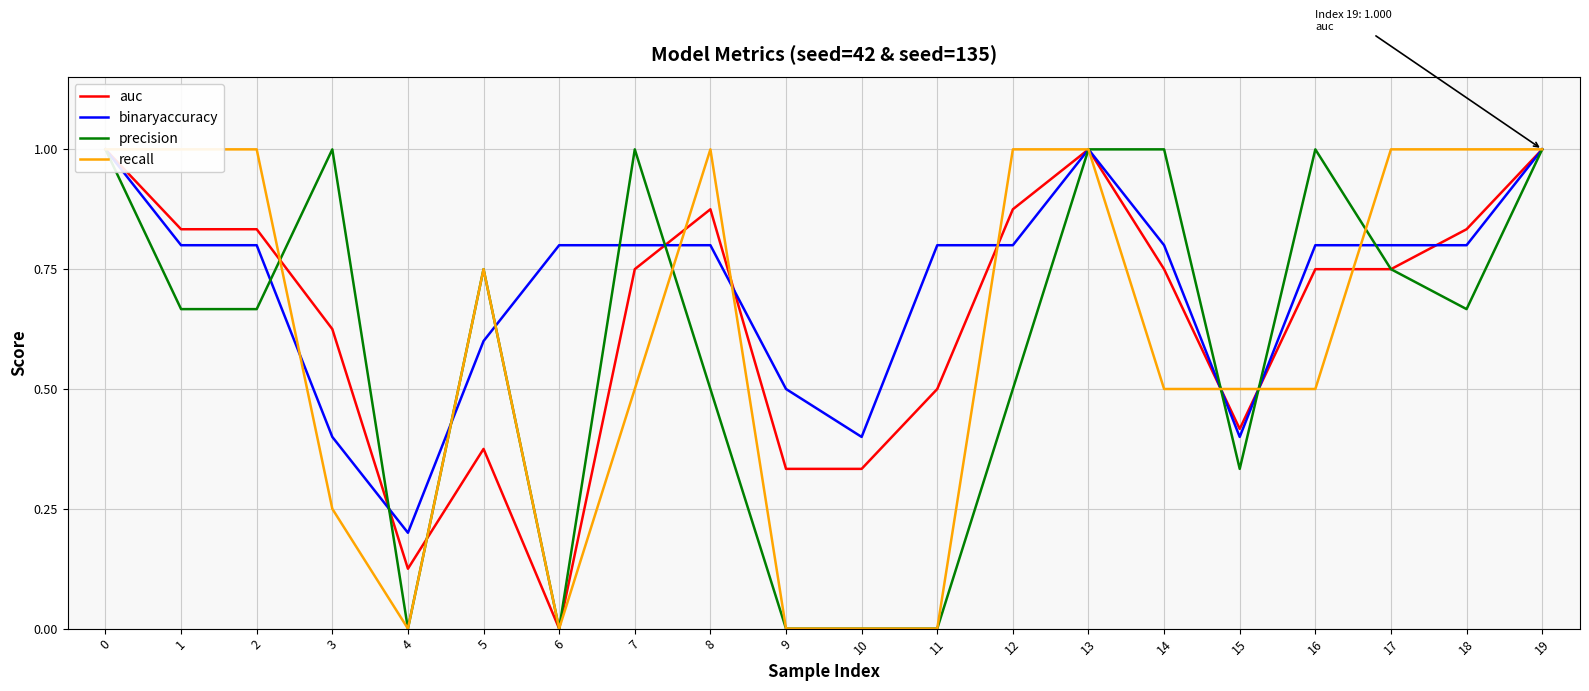

Which series ends up on top after the final intersection of precision and recall?

recall